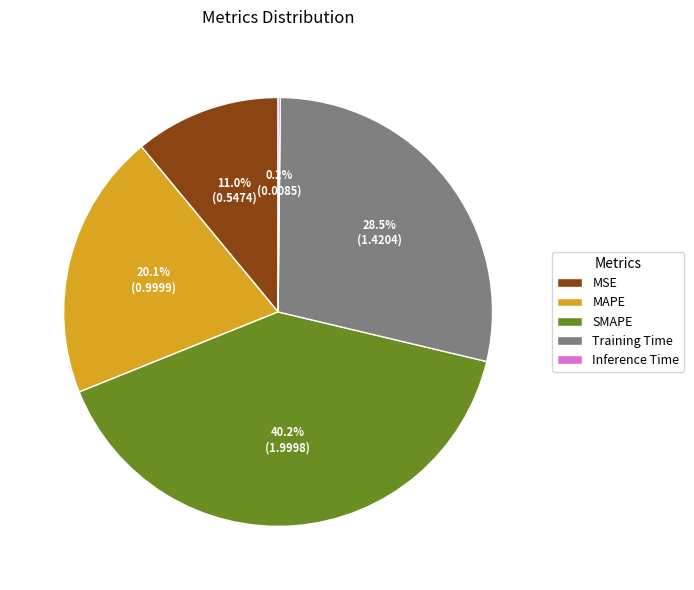

Does any single category account for the majority?

No